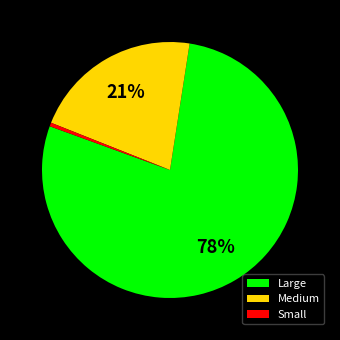

What is the smallest slice in the pie chart?

Small